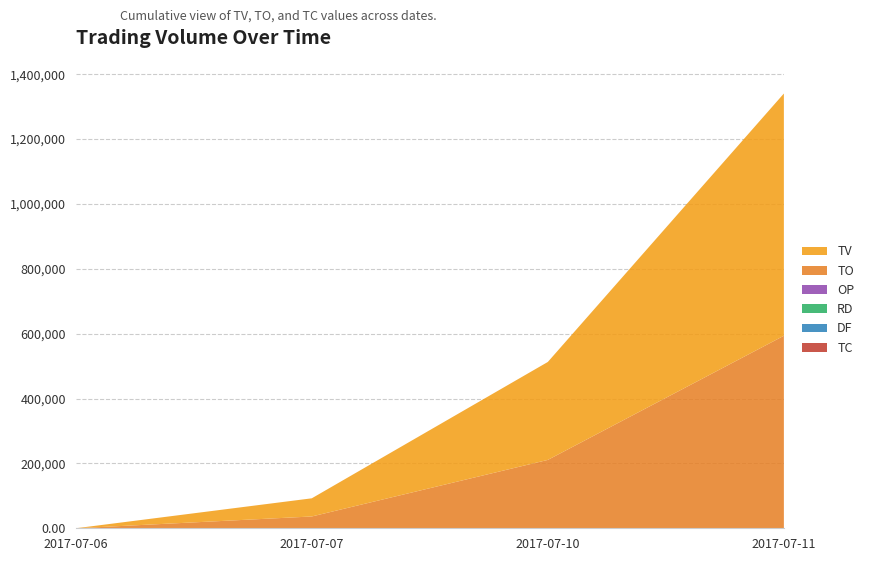

Reading left to right, what are all the values shown in this chart?

TV: 0.0	56000.0	302000.0	747000.0
TO: 0.0	36400.0	210820.0	593540.0
TC: 0.0	1.0	3.0	14.0
DF: 0.0	0.0	0.1	0.1
RD: 0.0	0.0	1.0	1.0
OP: 0.0	0.7	0.7	0.8